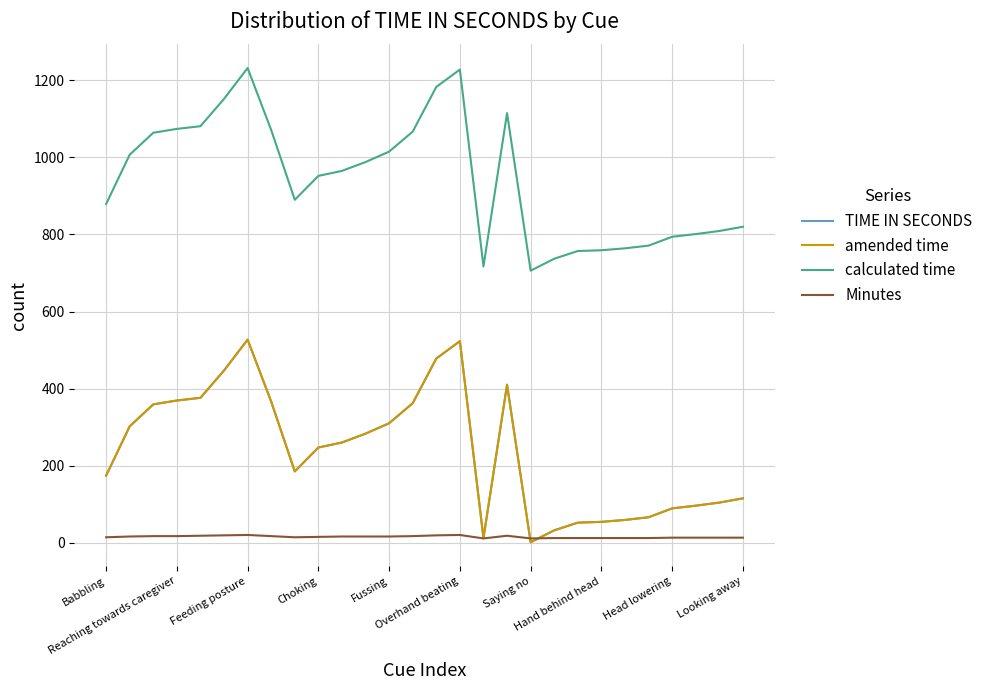

What is the average value of the calculated time series?

943